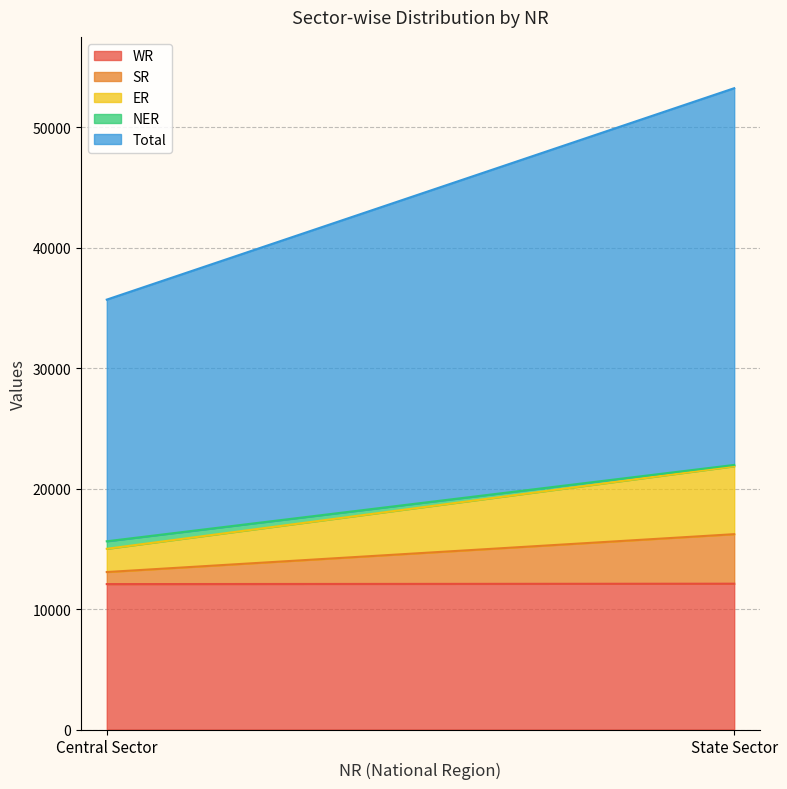

Count the NER values in the range 110 to 624.

2